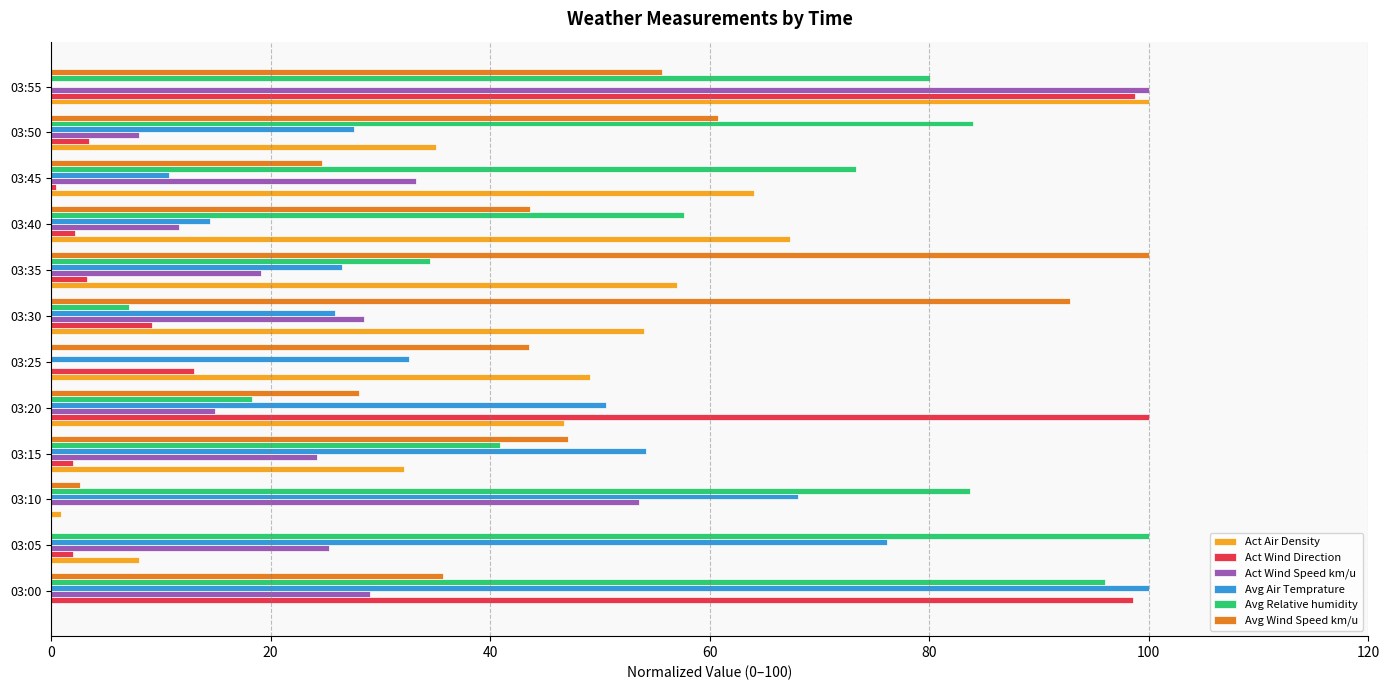

What is the total value across all series at 03:20?

258.5